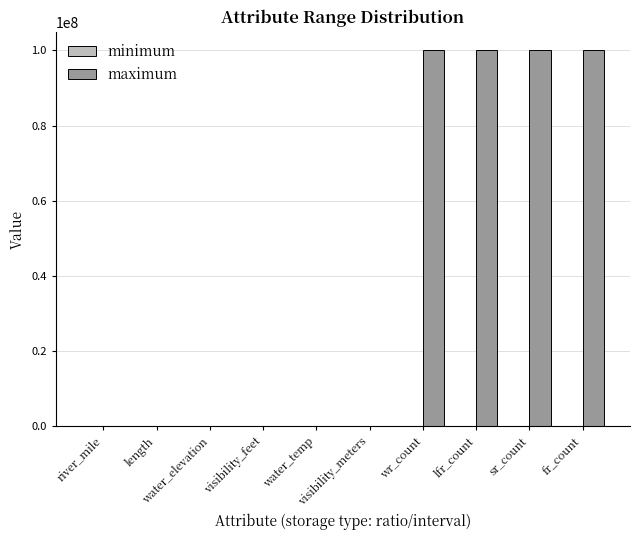

What is the approximate value of maximum at lfr_count?

100000000.0